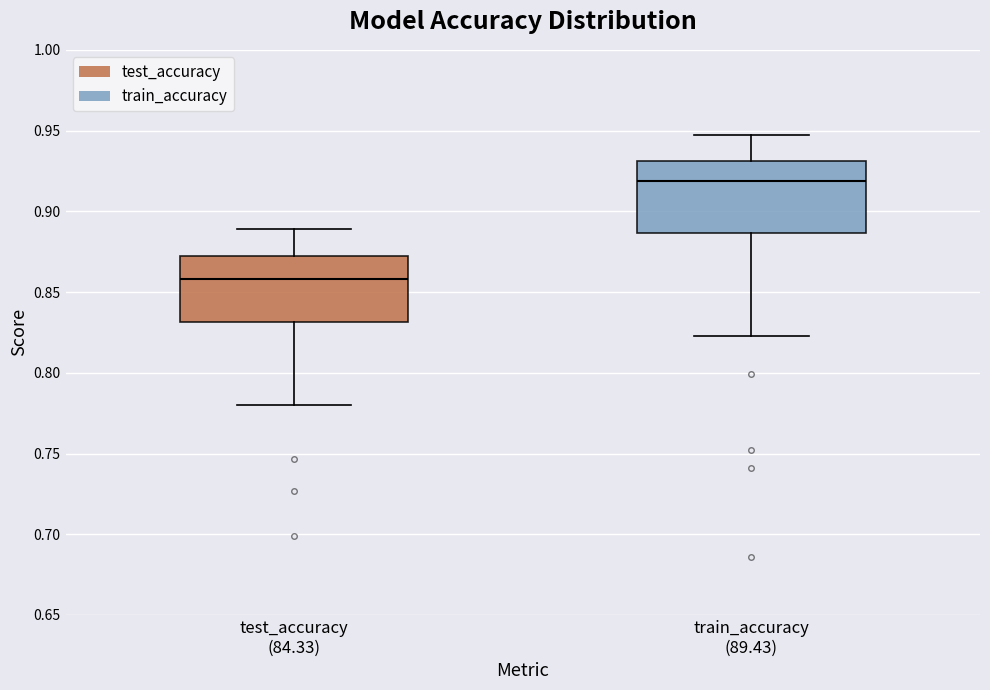

Reading left to right, read every box against the y-axis: the position of its median line, the range the box covers, and the ends of its whiskers. The values are not printed on the chart, so give them approximately, as read against the axis.

test_accuracy (84.33): median 0.860, box 0.830 to 0.870, whiskers 0.780 to 0.890
train_accuracy (89.43): median 0.920, box 0.885 to 0.930, whiskers 0.825 to 0.945